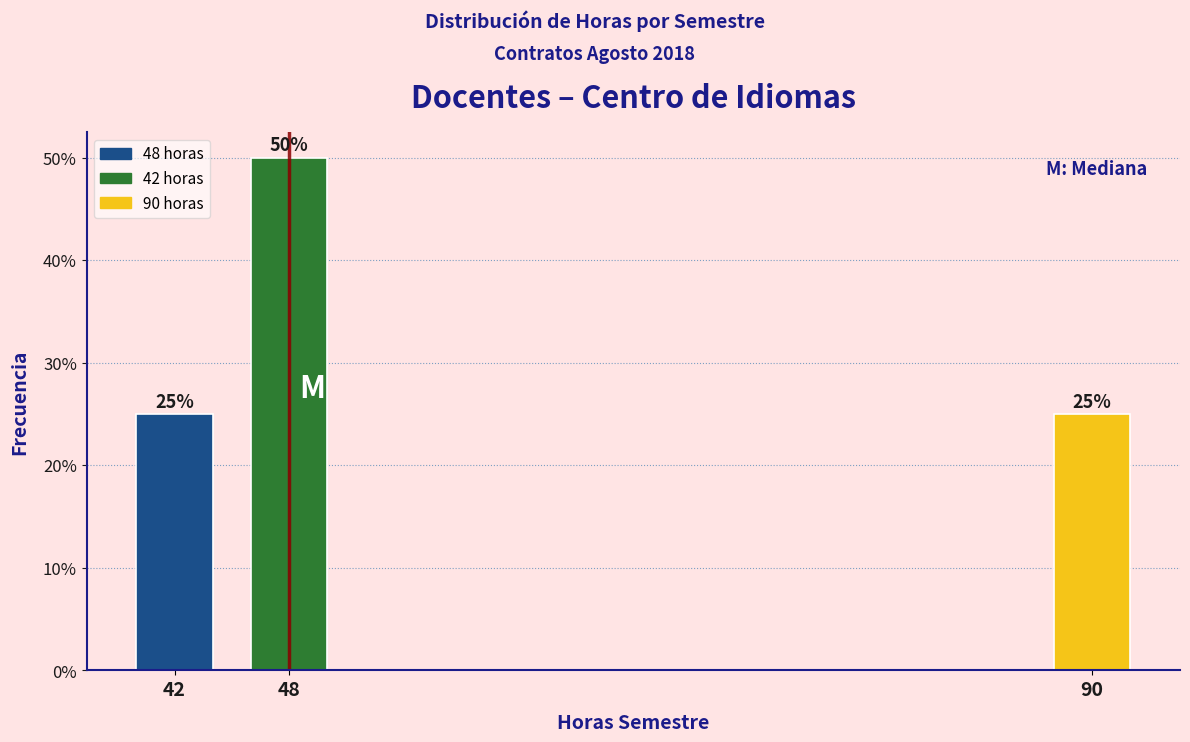

Reading left to right, transcribe all the data shown in this chart.

25	50	25